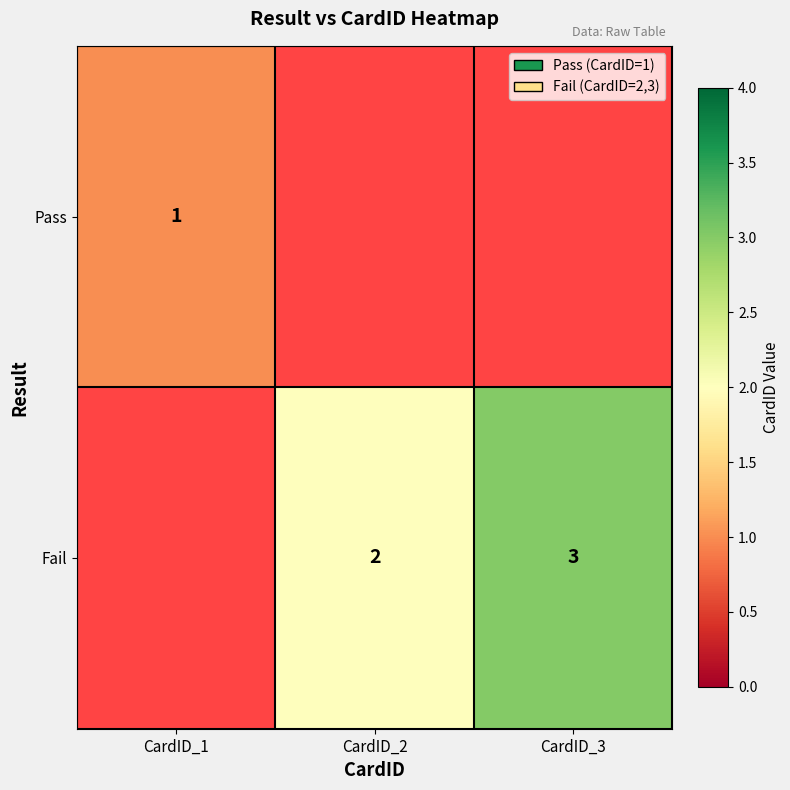

What is the greatest value displayed?

3.0